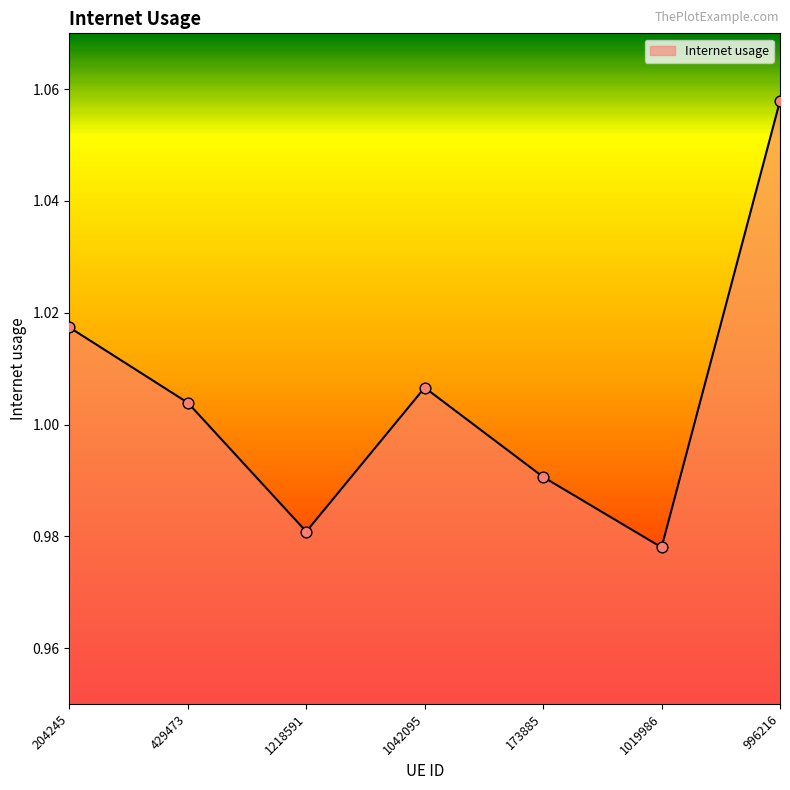

Between 996216 and 1218591, which is larger?

996216